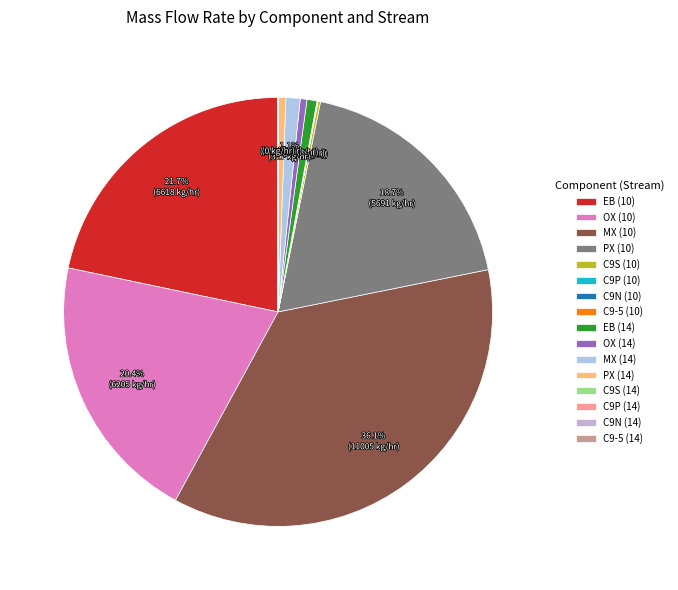

How many segments does this pie chart have?

16